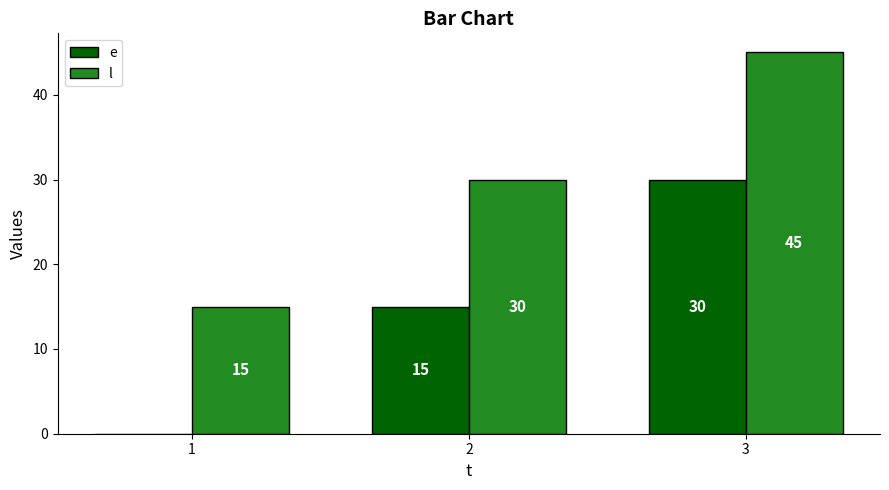

What is the maximum value shown in the chart?

45